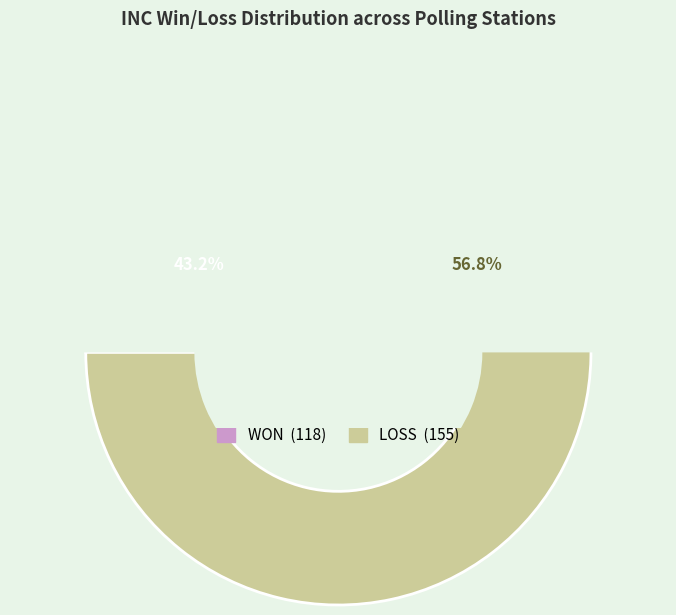

To the nearest percent, what is the difference between the largest and smallest slice percentages?

14%